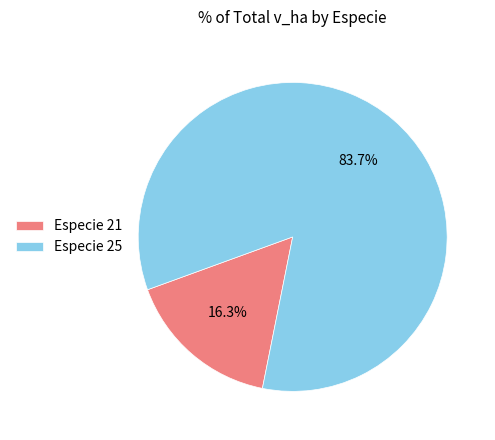

Does any single category account for the majority?

Yes